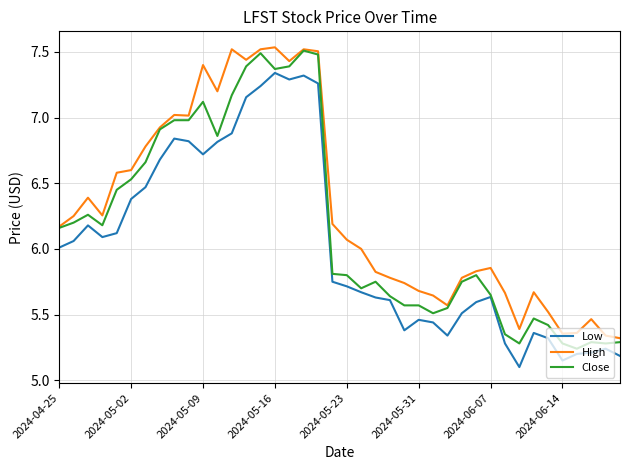

True or false: Low and High cross at least once.

False